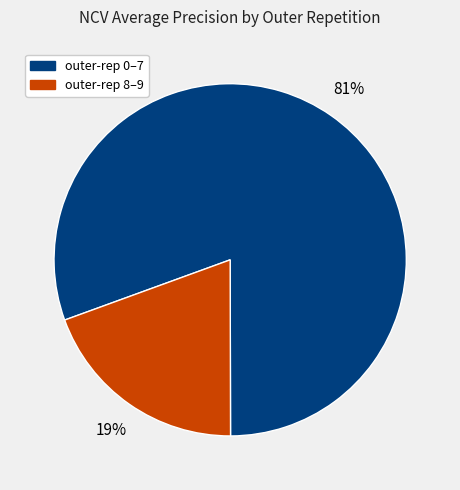

Count the number of slices in the pie.

2